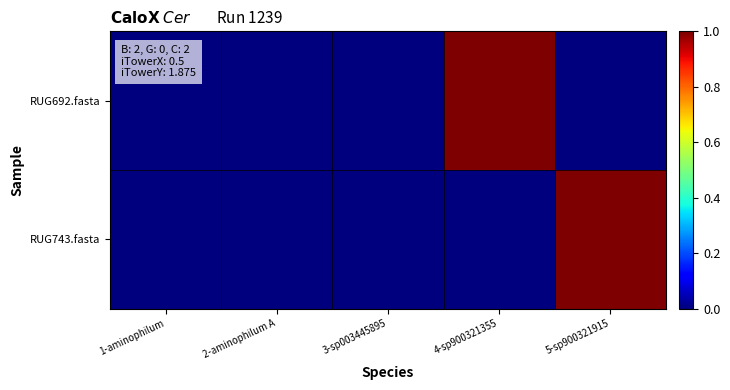

What is the greatest value displayed?

1